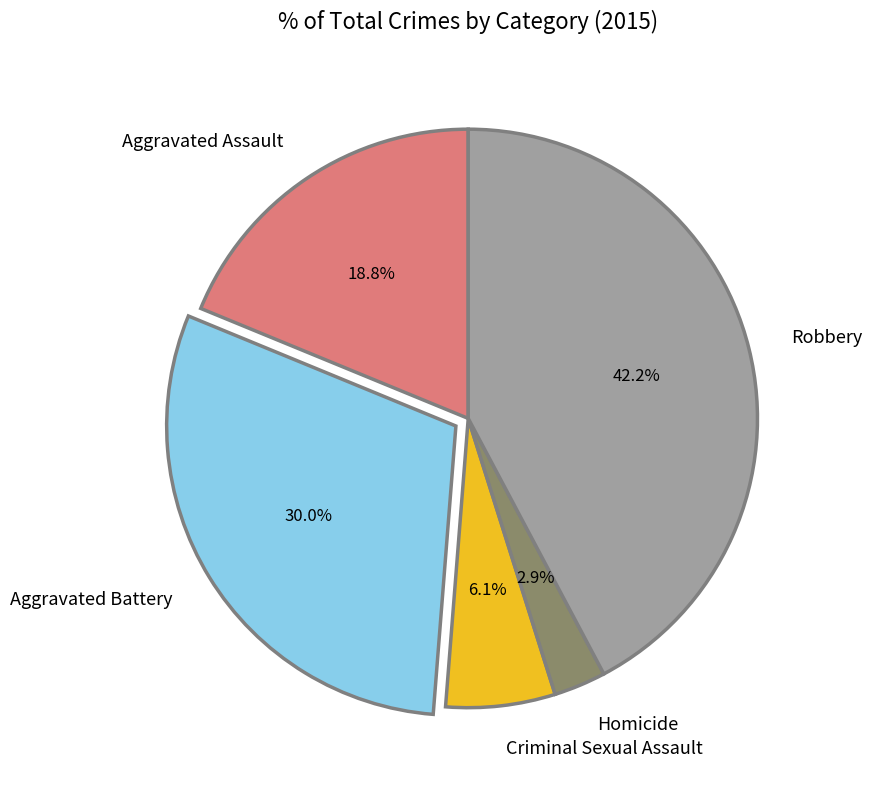

Is there any slice that represents more than half of the pie?

No